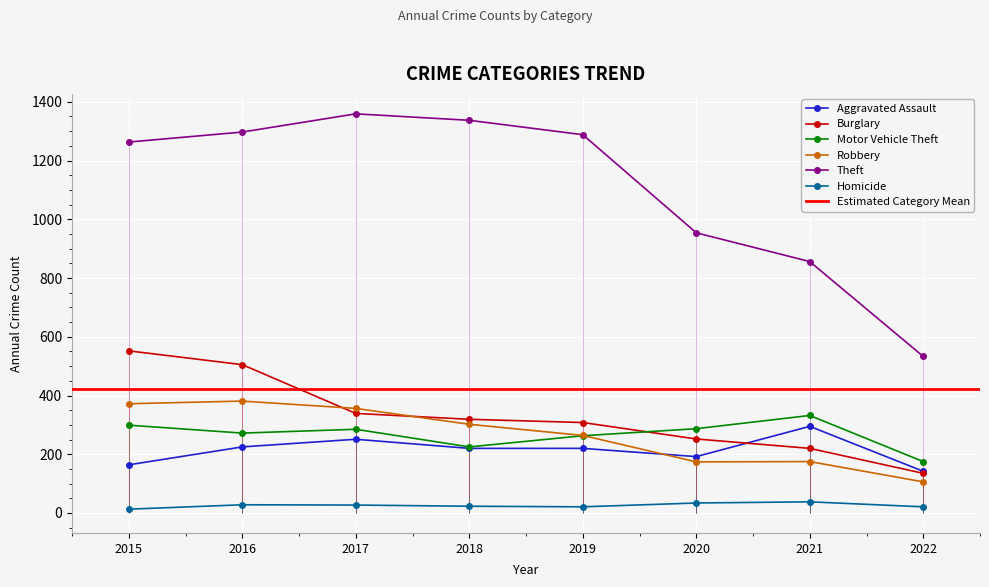

Where is the first local maximum for Homicide?

2016